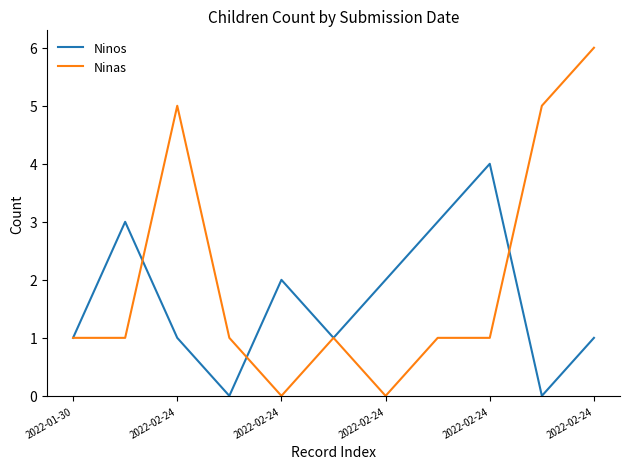

Which series has the largest total across all categories?

Ninas